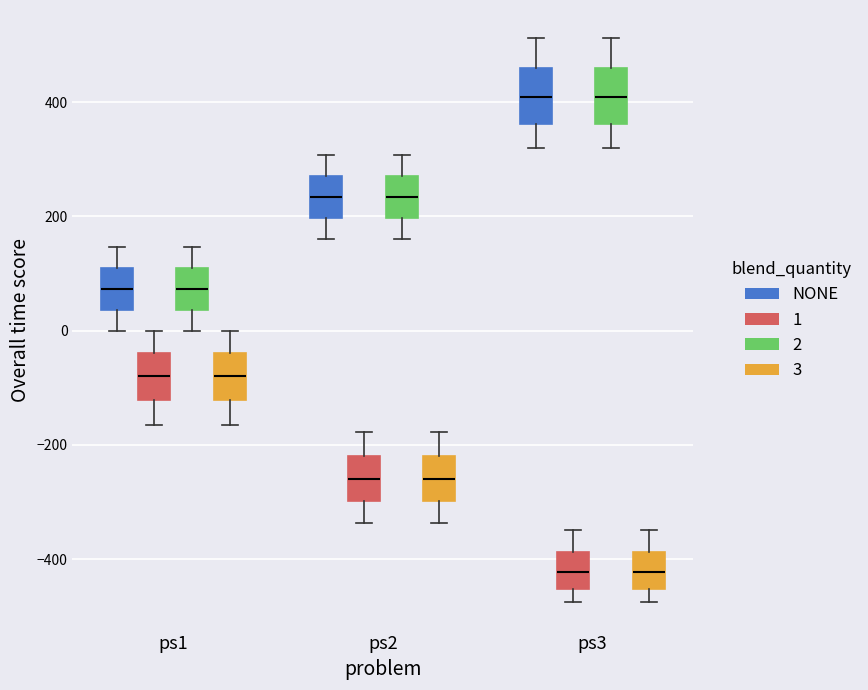

Reading left to right, transcribe this box plot: for each box, give where its median line is, the range the box spans, and where its two whiskers end, as read against the y-axis. The values are not printed on the chart, so give them approximately, as read against the axis.

ps1 (NONE): median 80, box 40 to 100, whiskers 0 to 140
ps1 (1): median -80, box -120 to -40, whiskers -160 to 0
ps1 (2): median 80, box 40 to 100, whiskers 0 to 140
ps1 (3): median -80, box -120 to -40, whiskers -160 to 0
ps2 (NONE): median 240, box 200 to 280, whiskers 160 to 300
ps2 (1): median -260, box -300 to -220, whiskers -340 to -180
ps2 (2): median 240, box 200 to 280, whiskers 160 to 300
ps2 (3): median -260, box -300 to -220, whiskers -340 to -180
ps3 (NONE): median 400, box 360 to 460, whiskers 320 to 520
ps3 (1): median -420, box -460 to -380, whiskers -480 to -340
ps3 (2): median 400, box 360 to 460, whiskers 320 to 520
ps3 (3): median -420, box -460 to -380, whiskers -480 to -340